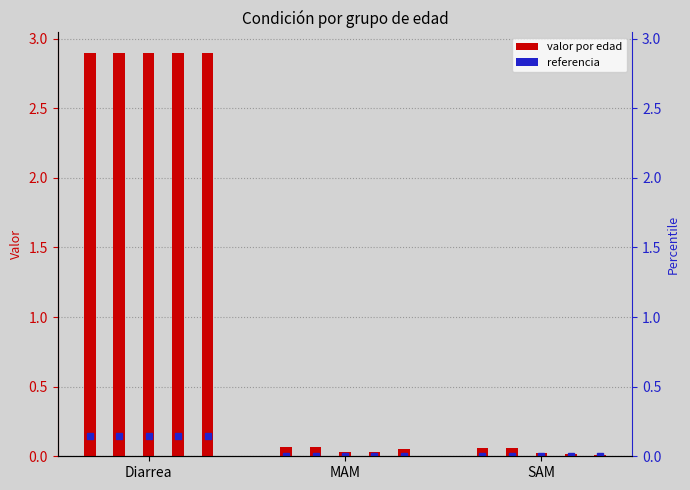

How many groups of bars are there?

3